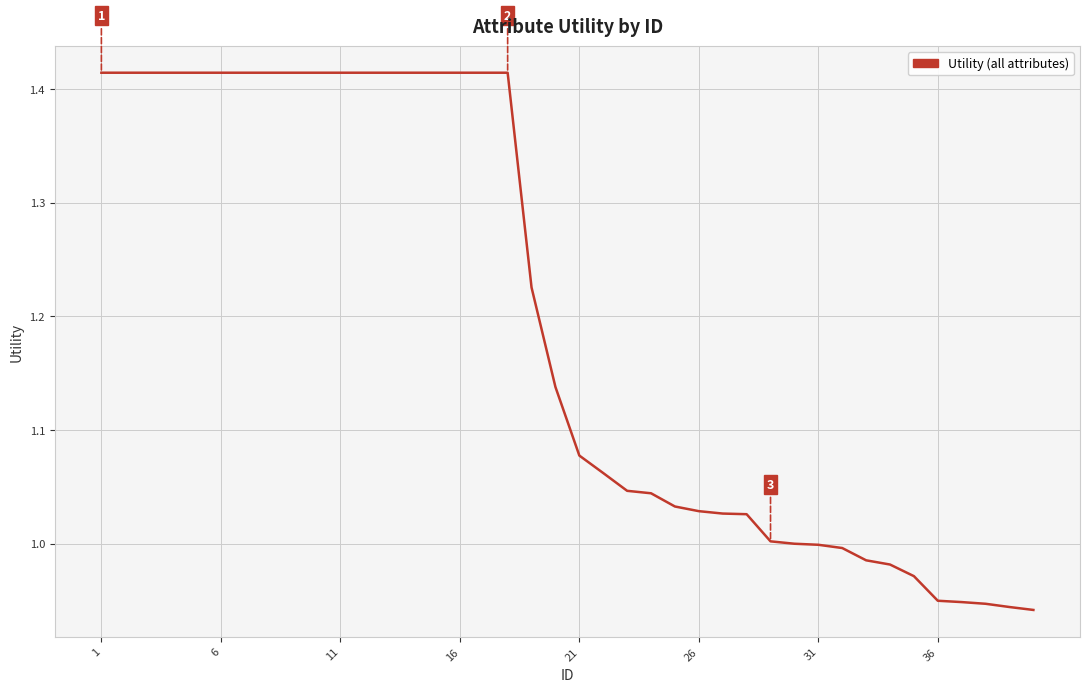

What is the difference between the maximum and minimum values?

0.5